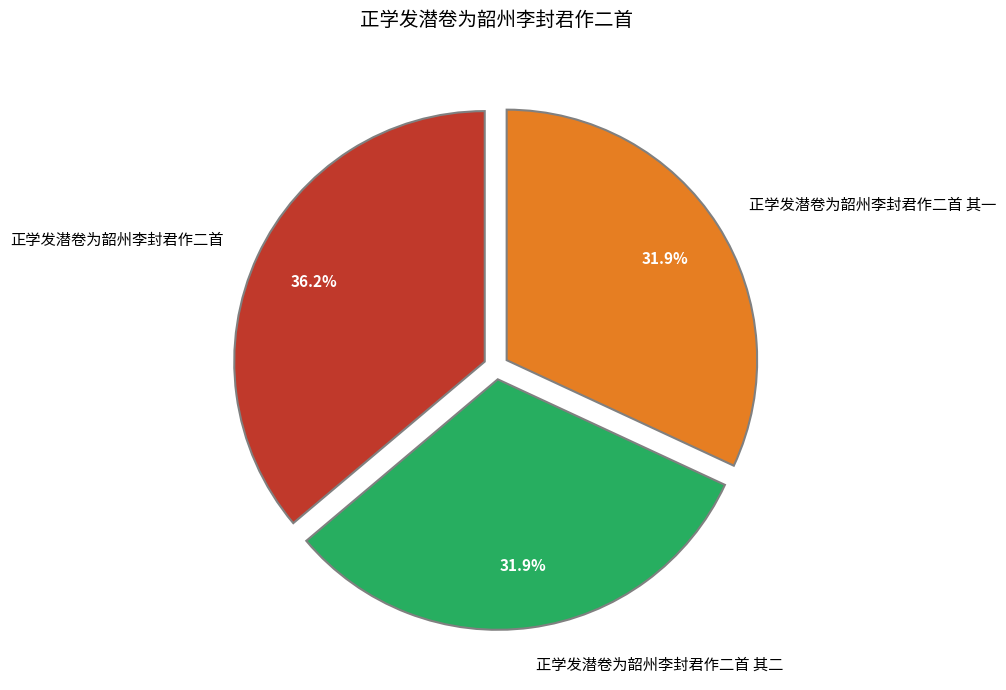

To the nearest percent, what is the combined percentage of 正学发潜卷为韶州李封君作二首 其一 and 正学发潜卷为韶州李封君作二首 其二?

64%